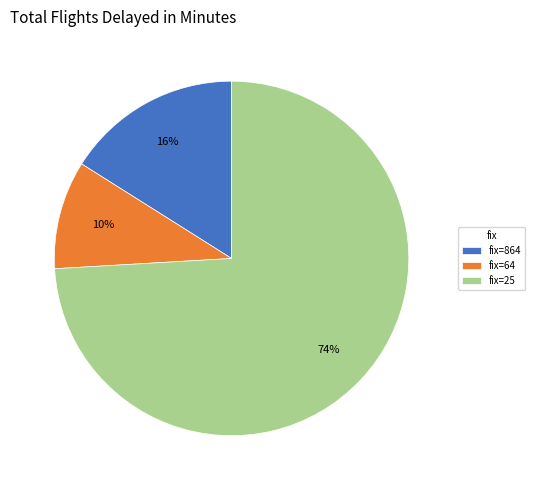

Count the number of slices in the pie.

3